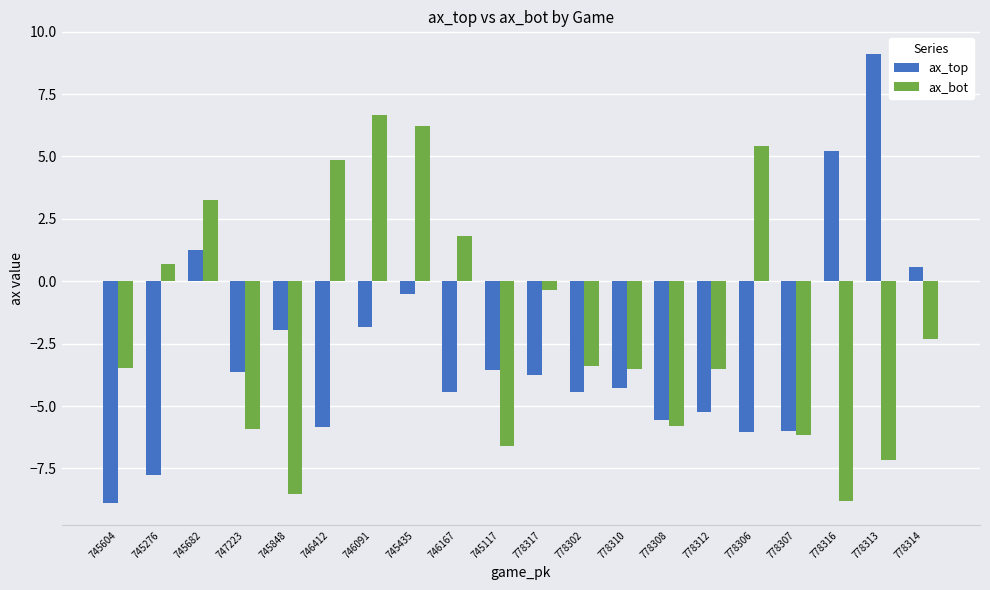

The ax_bot series shows -2.3 at 778314. True or false?

True